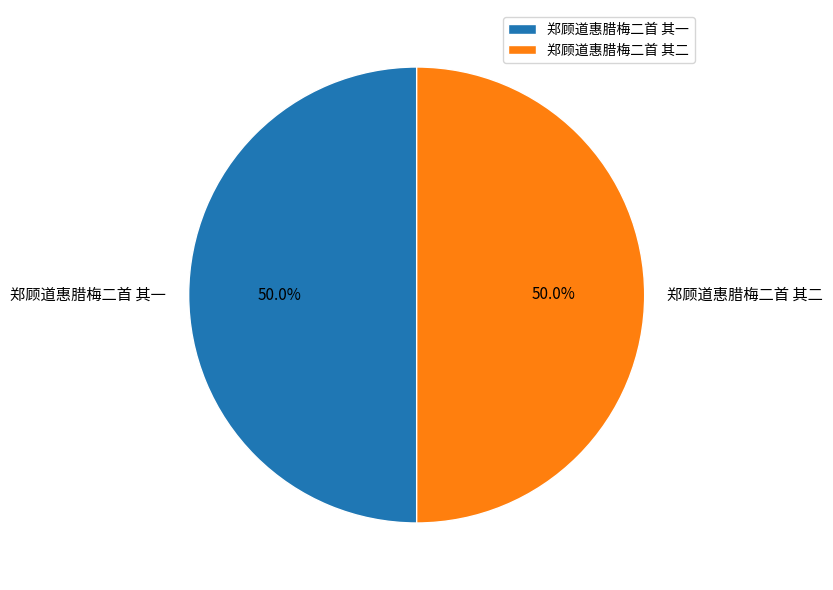

What is the total percentage of 郑顾道惠腊梅二首 其二 and 郑顾道惠腊梅二首 其一?

100.0%